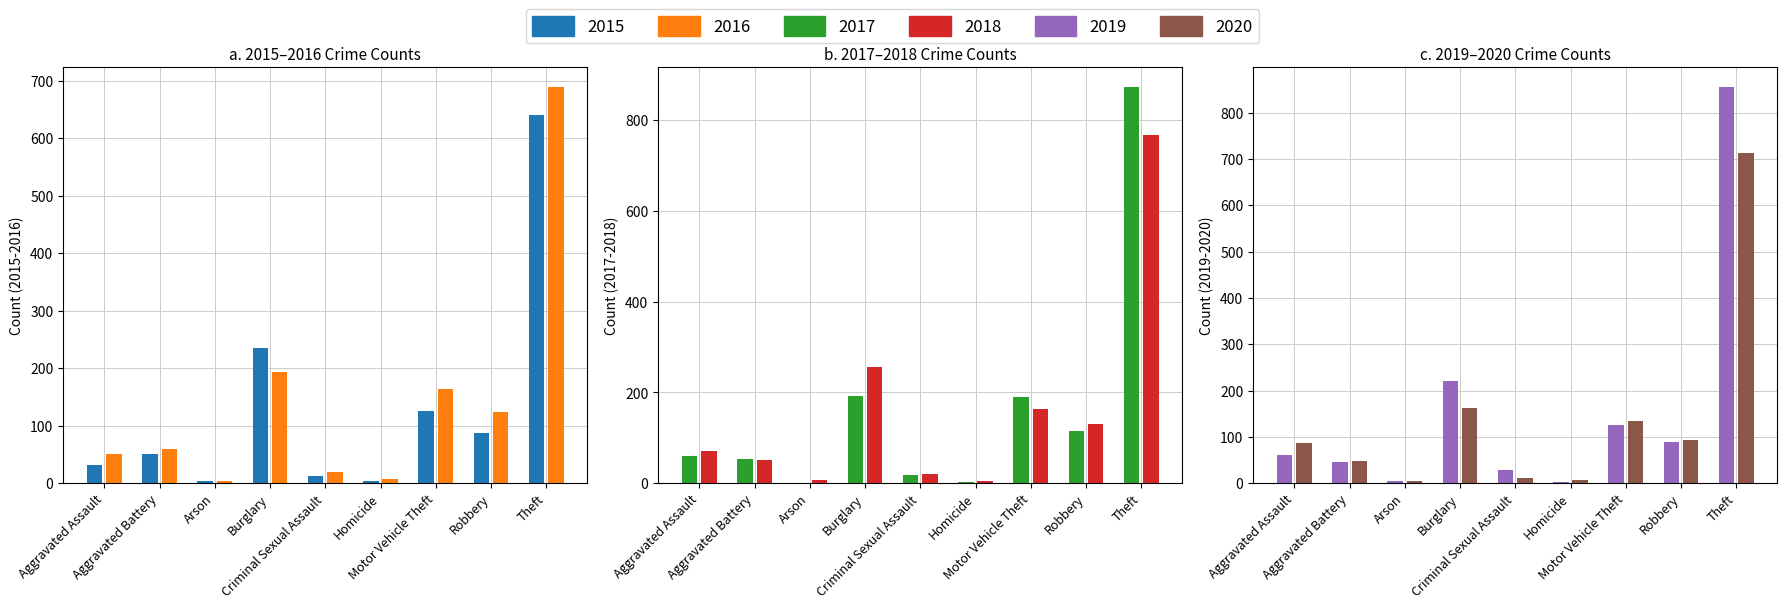

What is the smallest value displayed?

1